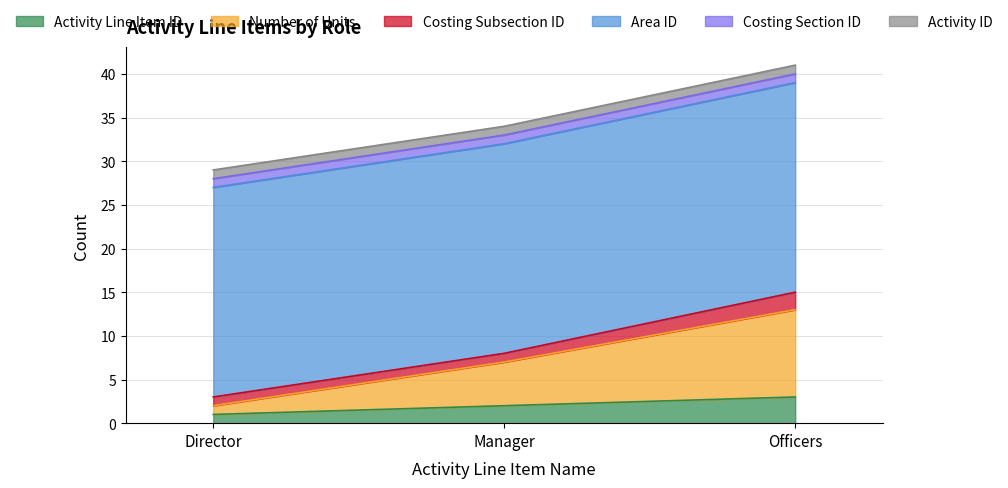

How many categories are shown in the chart?

3